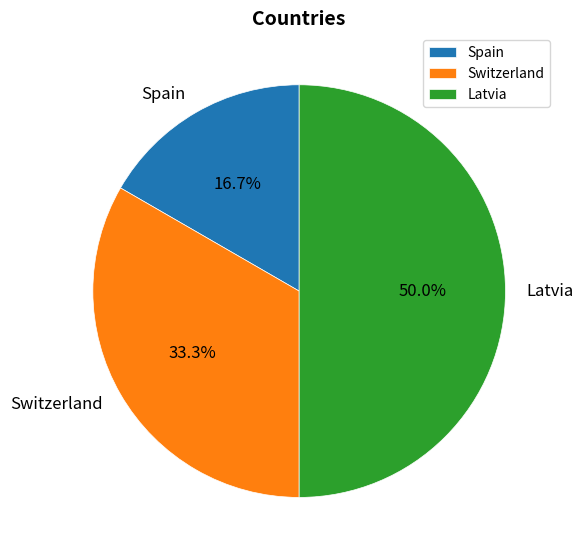

To the nearest percent, what percentage of the pie is Spain?

17%